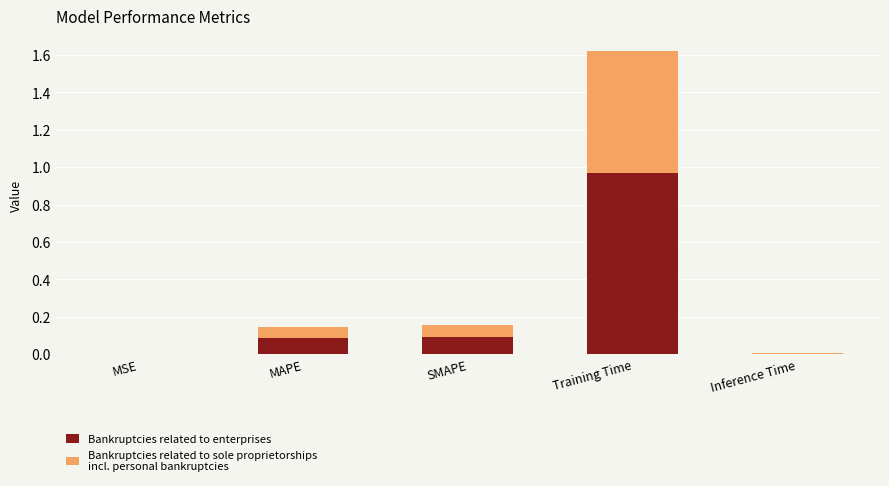

At which category is the sum across all series the highest?

Training Time